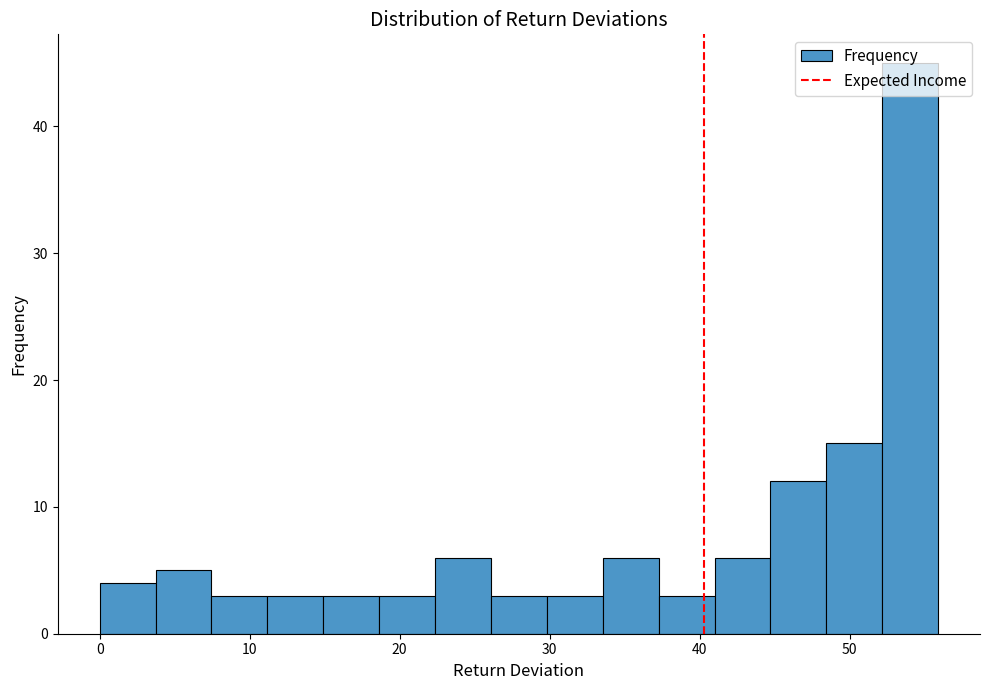

Around what value on the x-axis is the tallest bar? Give the approximate position of its centre, as read against the axis.

54